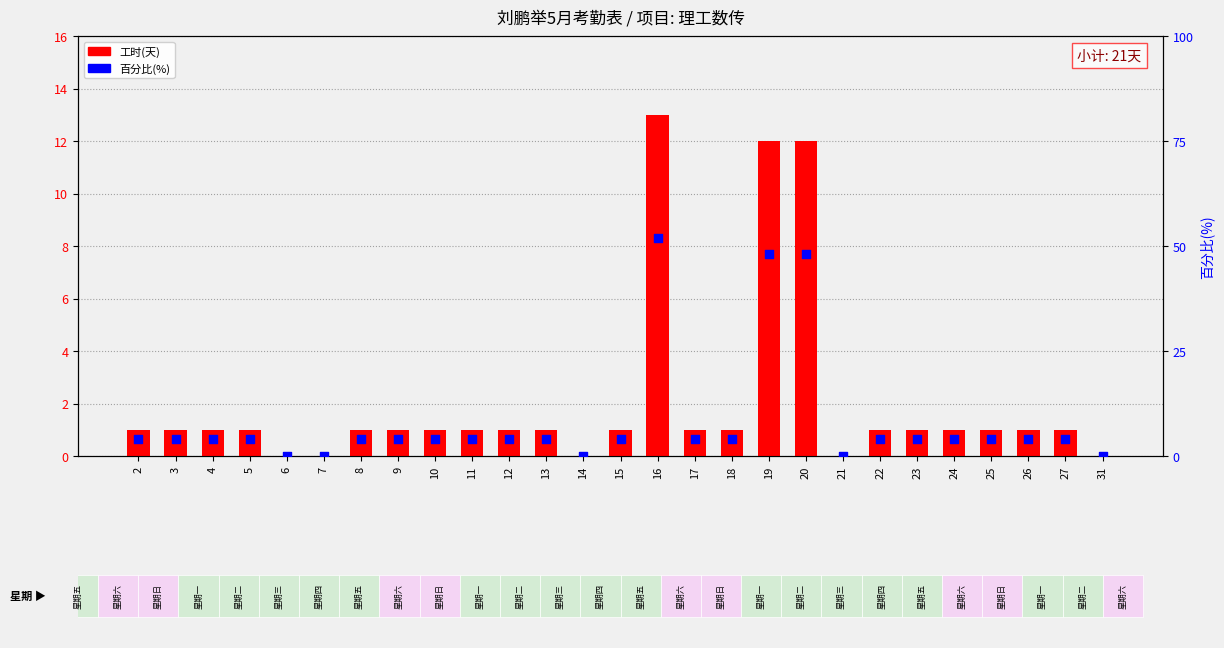

Which series contains the lowest Y value?

工时(天)